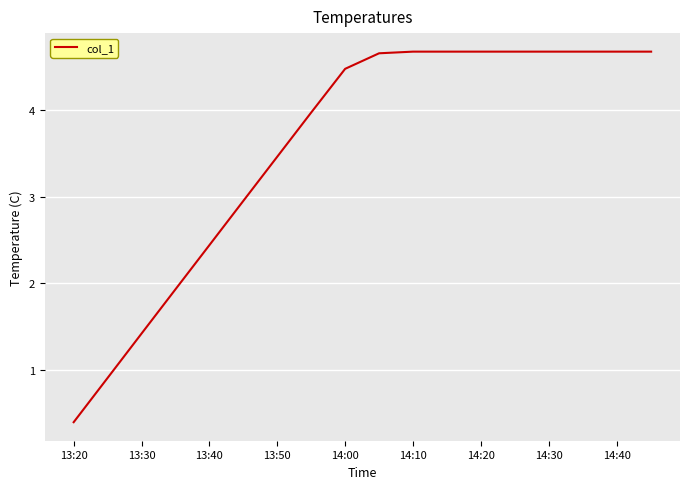

What is the difference between the maximum and minimum values?

4.3